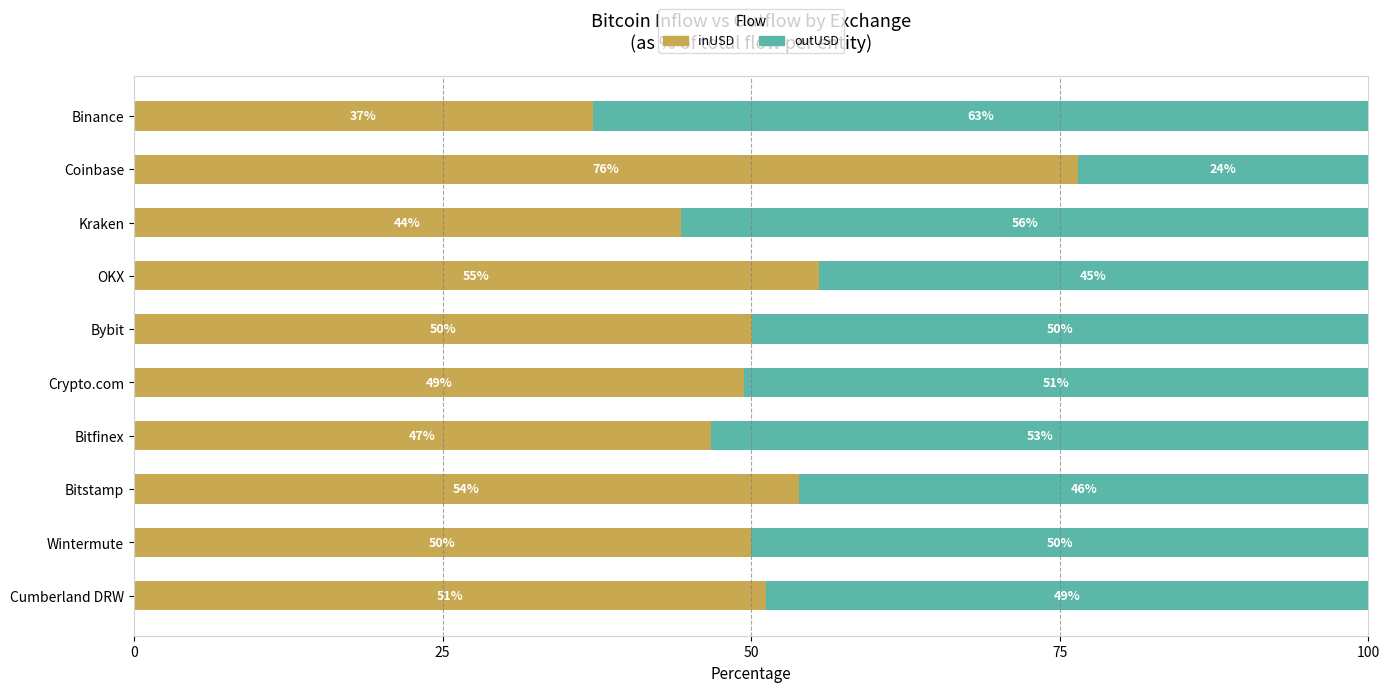

Where is inUSD nearest to the value 56?

OKX